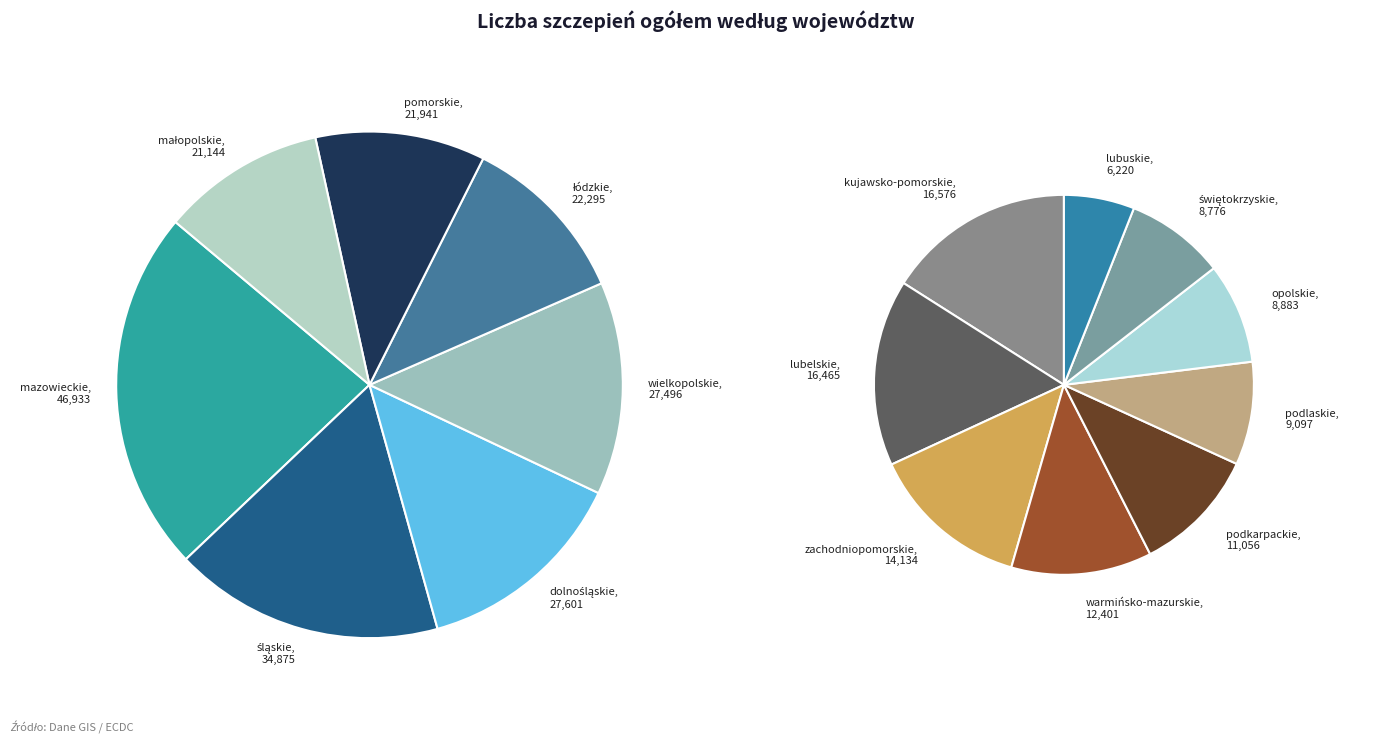

Count the number of slices in the pie.

16